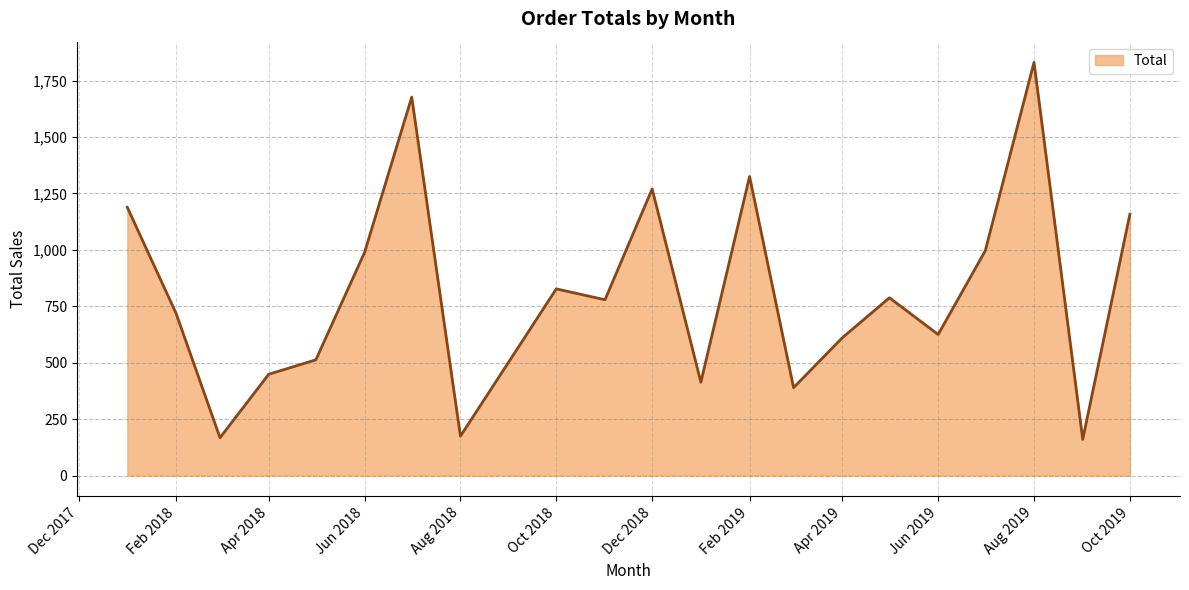

What is the difference between the maximum and minimum values?

1670.6